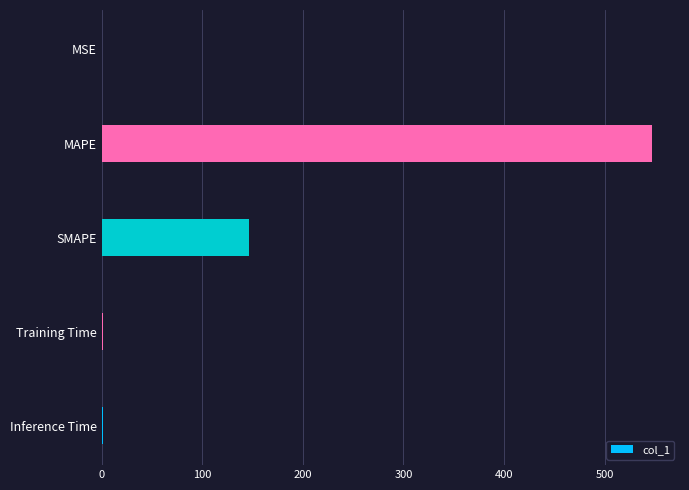

At which category does the chart reach its peak across all series?

MAPE